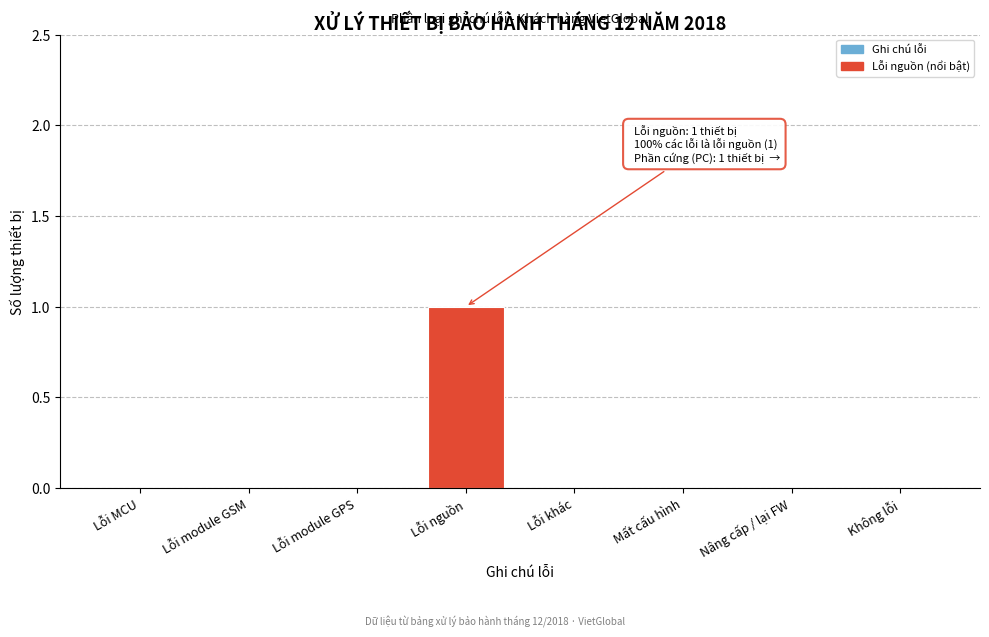

Reading left to right, what are all the values shown in this chart?

Lỗi MCU=0	Lỗi module GSM=0	Lỗi module GPS=0	Lỗi nguồn=1	Lỗi khác=0	Mất cấu hình=0	Nâng cấp / lại FW=0	Không lỗi=0